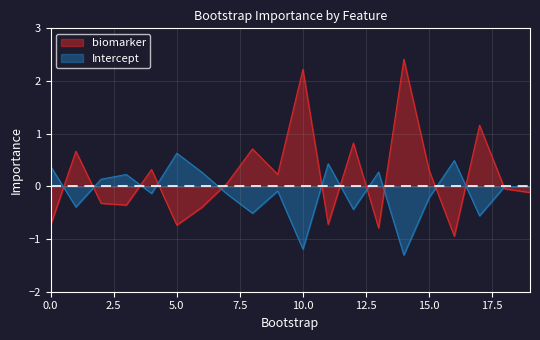

How many values in Intercept are above zero?

8